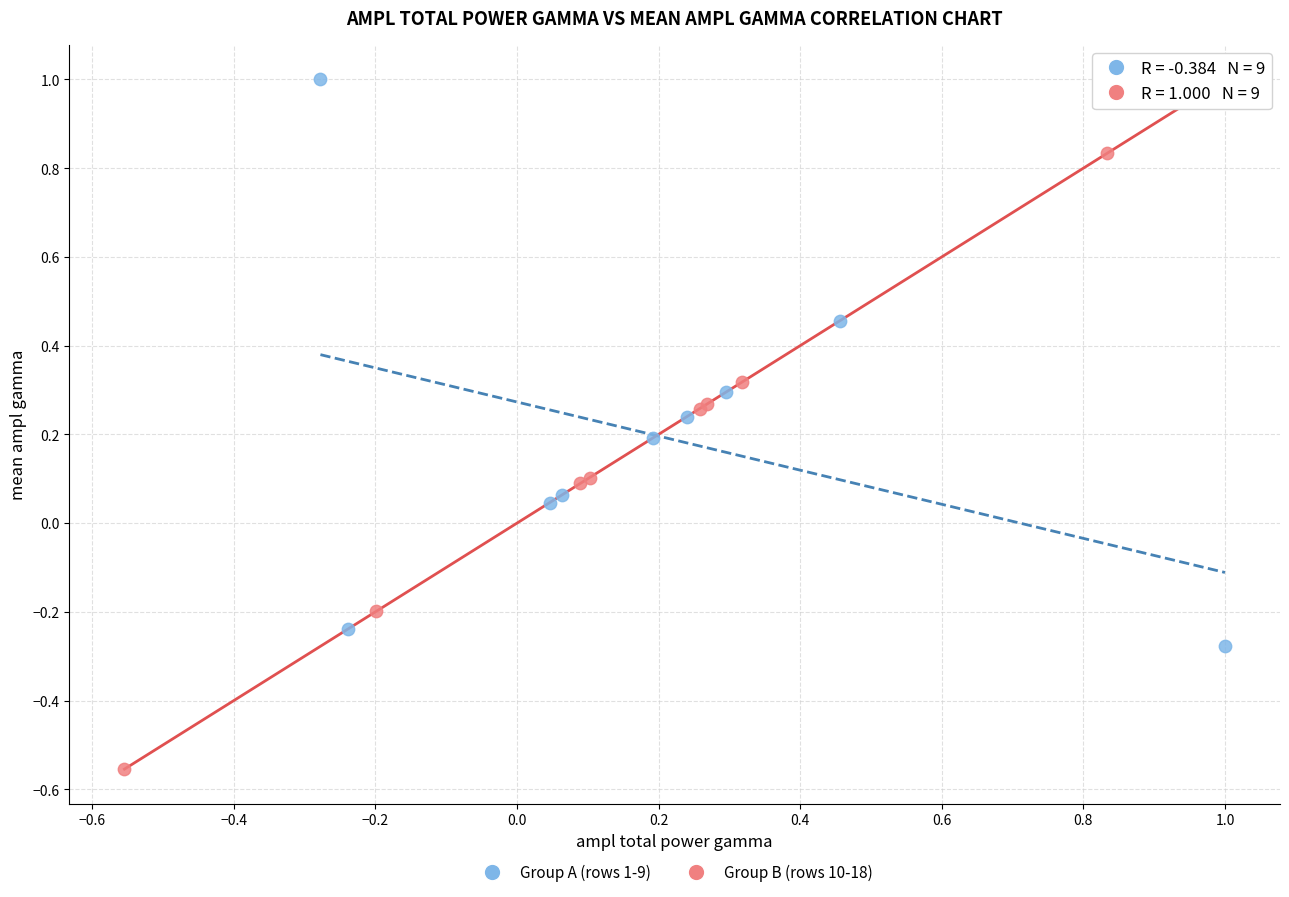

Which series contains the lowest Y value?

Group B (rows 10-18)